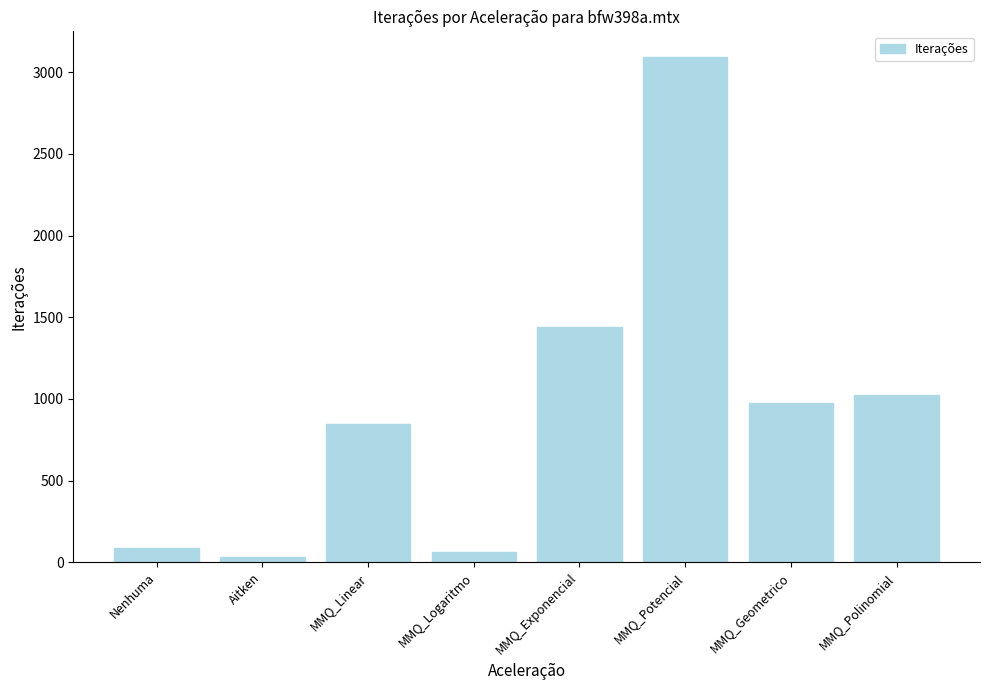

What is the change in value from Aitken to MMQ_Geometrico?

+945